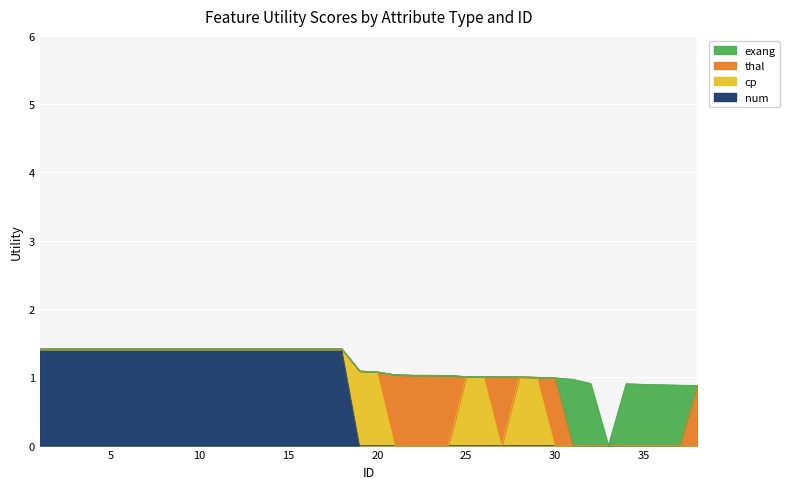

True or false: thal has more than 2 interior local peaks.

True